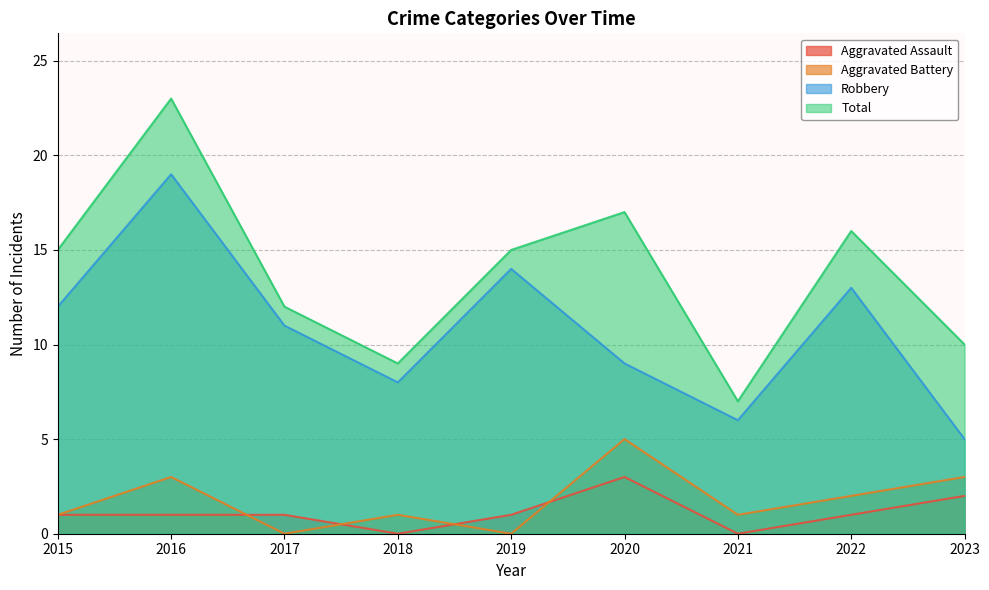

Which series has the widest spread of values?

Total